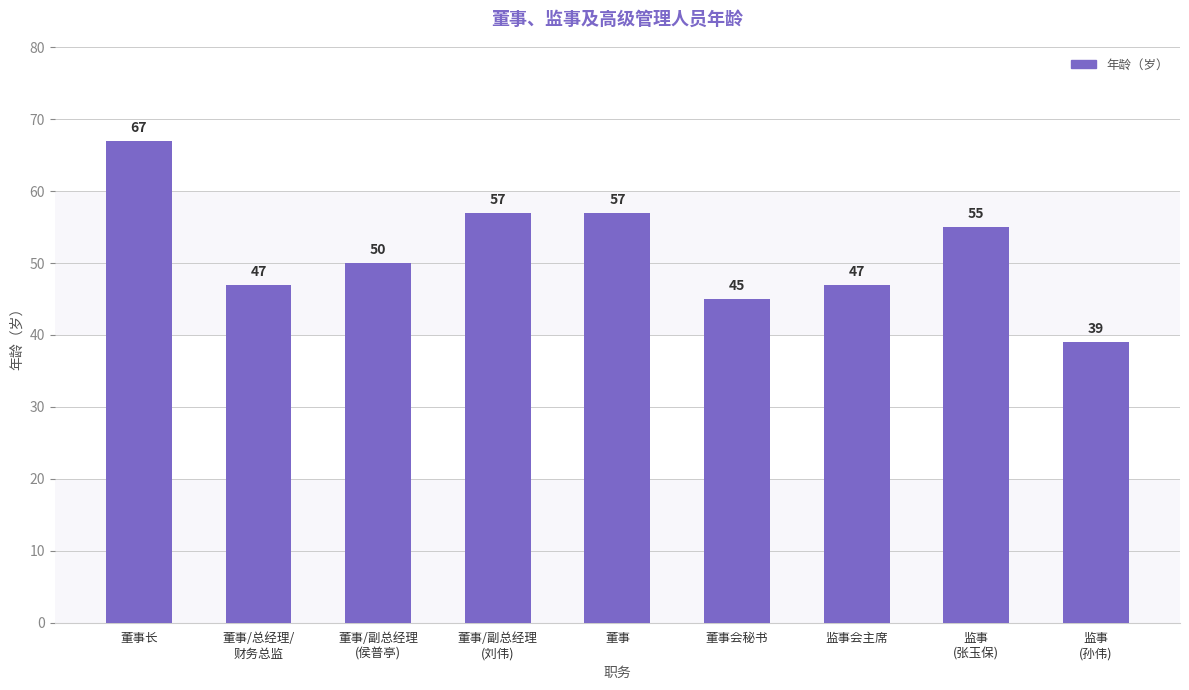

Reading left to right, transcribe all the data shown in this chart.

67	47	50	57	57	45	47	55	39